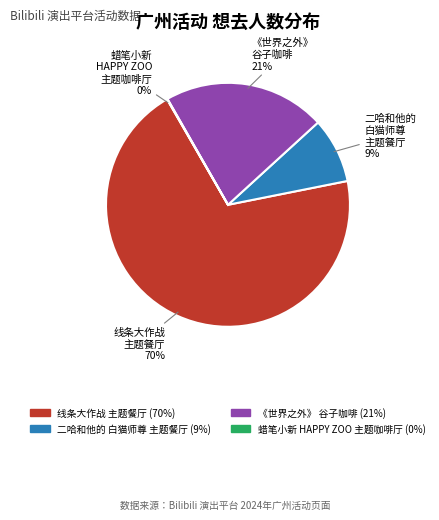

Does any single category account for the majority?

Yes